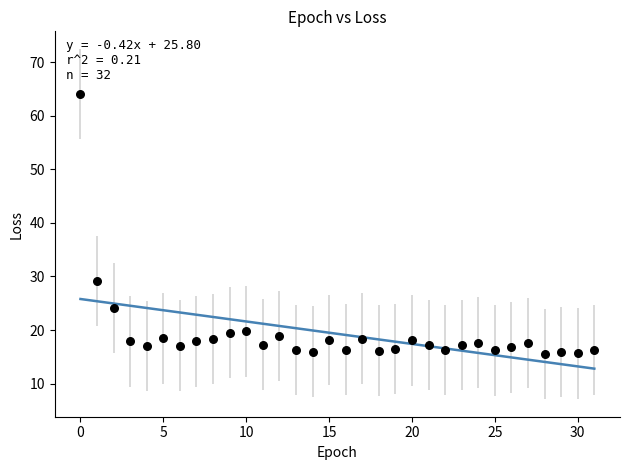

What is the range of Y values (max minus min)?

48.5